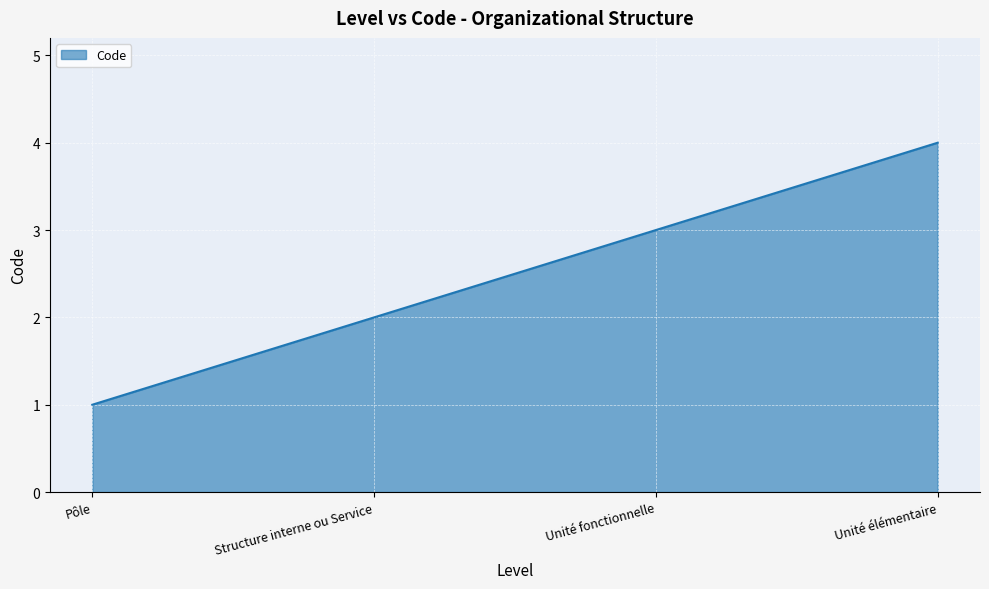

True or false: there are more than 0 points higher than both neighbors.

False